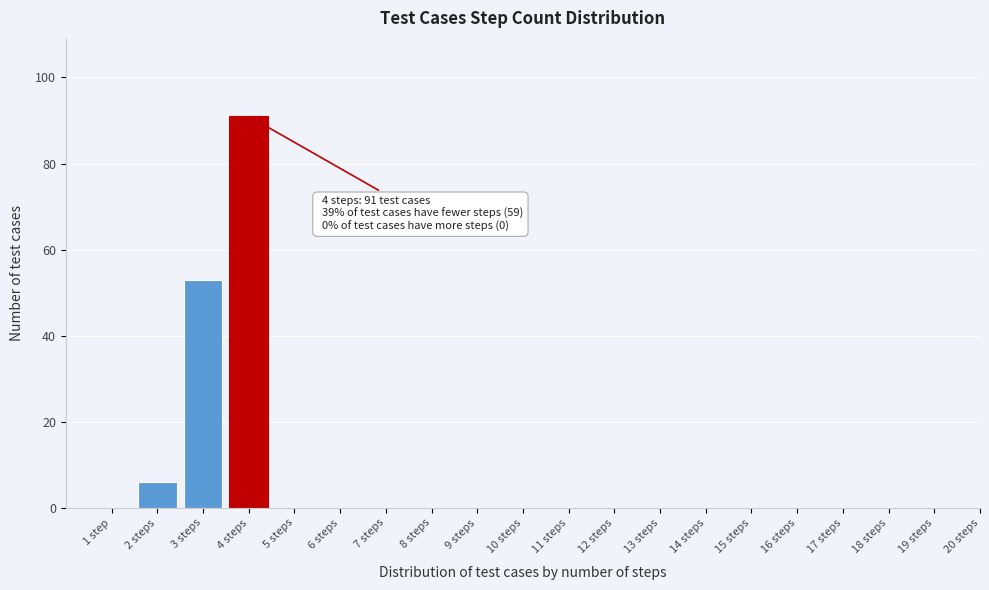

Reading left to right, what are all the values shown in this chart?

1 step=0	2 steps=6	3 steps=53	4 steps=91	5 steps=0	6 steps=0	7 steps=0	8 steps=0	9 steps=0	10 steps=0	11 steps=0	12 steps=0	13 steps=0	14 steps=0	15 steps=0	16 steps=0	17 steps=0	18 steps=0	19 steps=0	20 steps=0